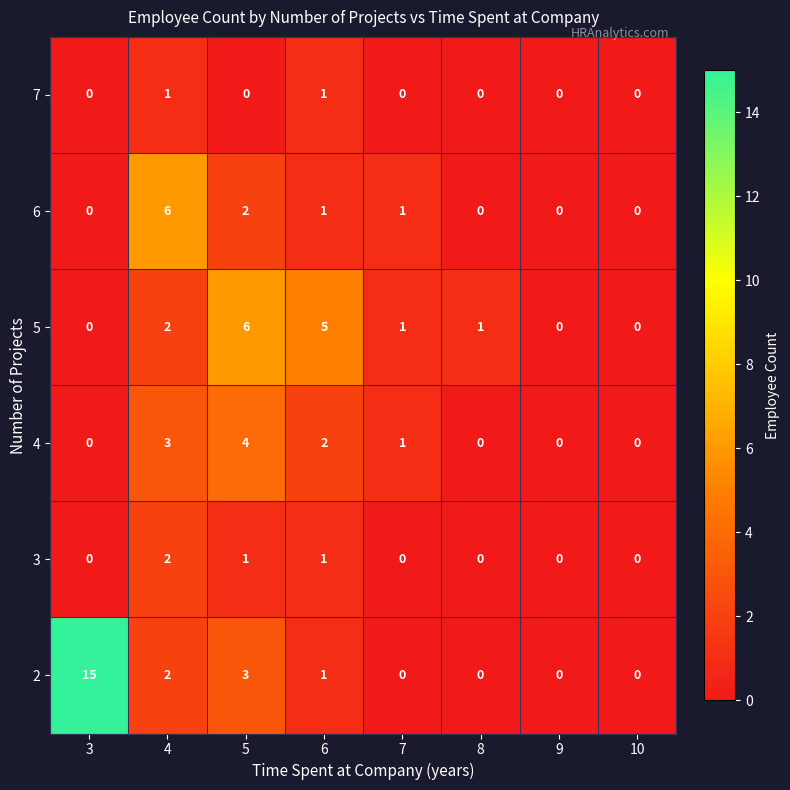

What is the greatest value displayed?

15